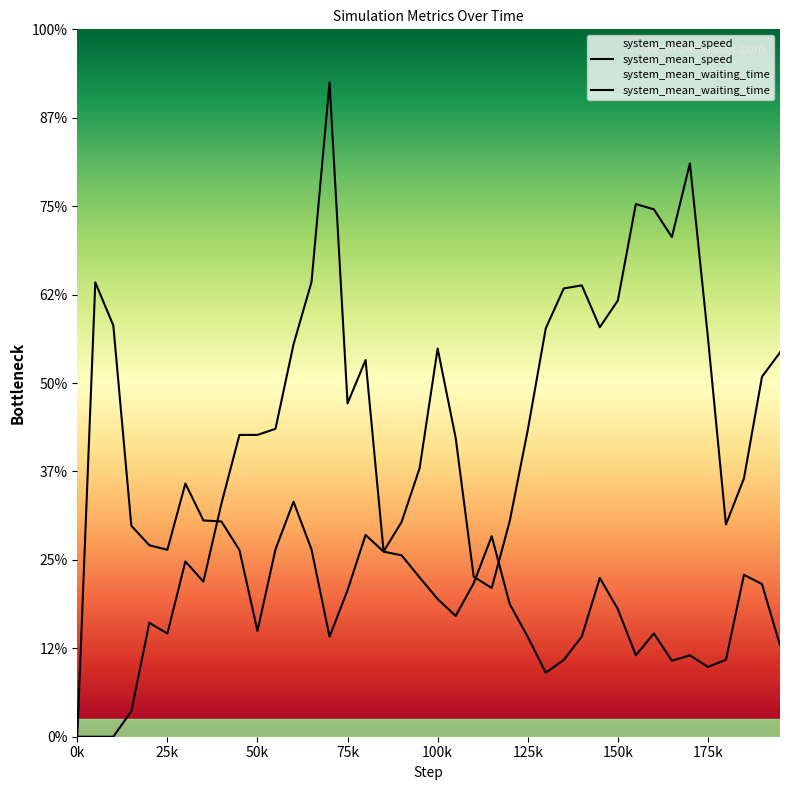

How many lines are shown in the chart?

2